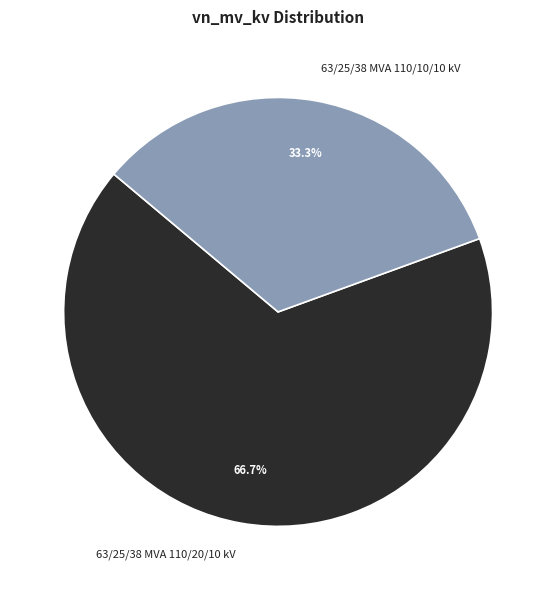

Is it true that 63/25/38 MVA 110/20/10 kV is 56% of the pie?

False